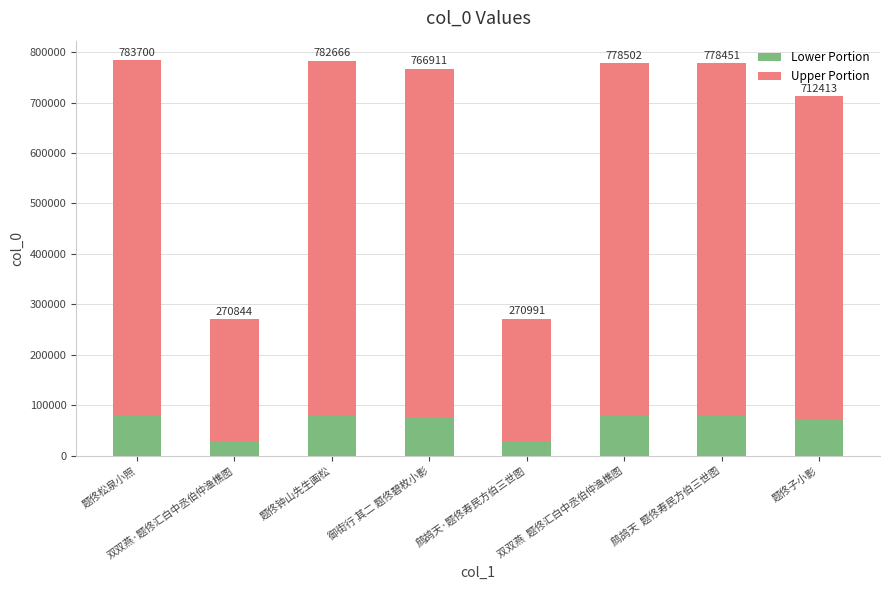

What are all the series names shown in the legend?

Lower Portion, Upper Portion